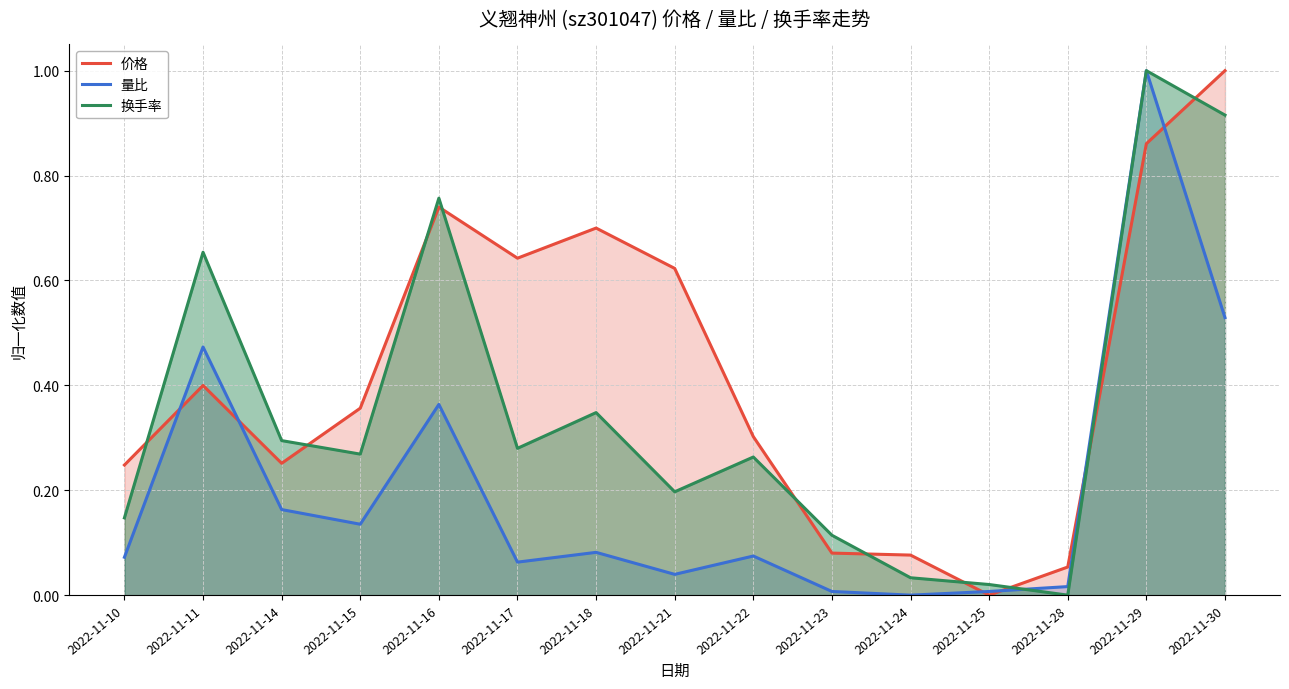

True or false: 量比 has a value of 1.3 at 2022-11-29.

False